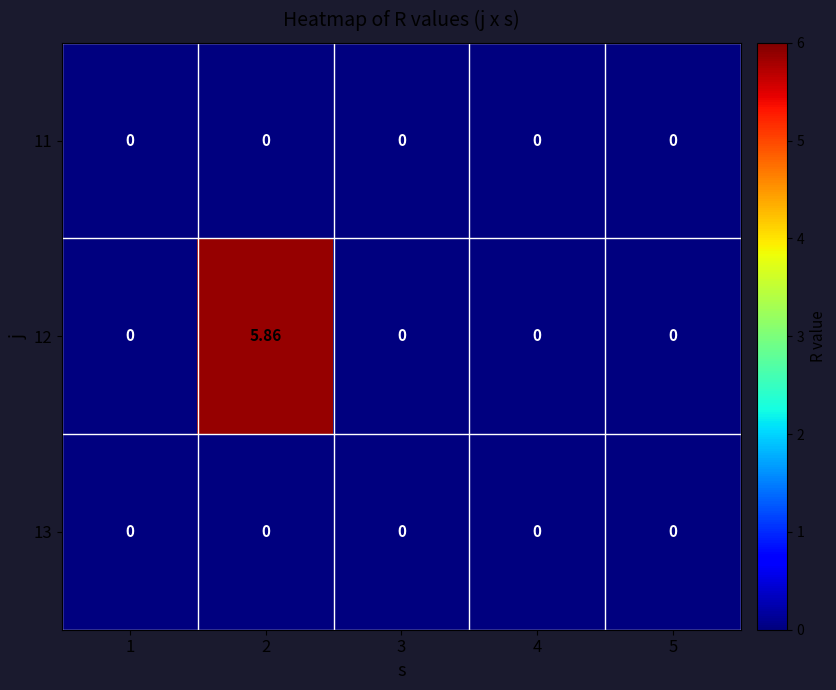

Reading left to right, list all the values displayed in this chart.

11: 1=0.0	2=0.0	3=0.0	4=0.0	5=0.0
12: 1=0.0	2=5.9	3=0.0	4=0.0	5=0.0
13: 1=0.0	2=0.0	3=0.0	4=0.0	5=0.0